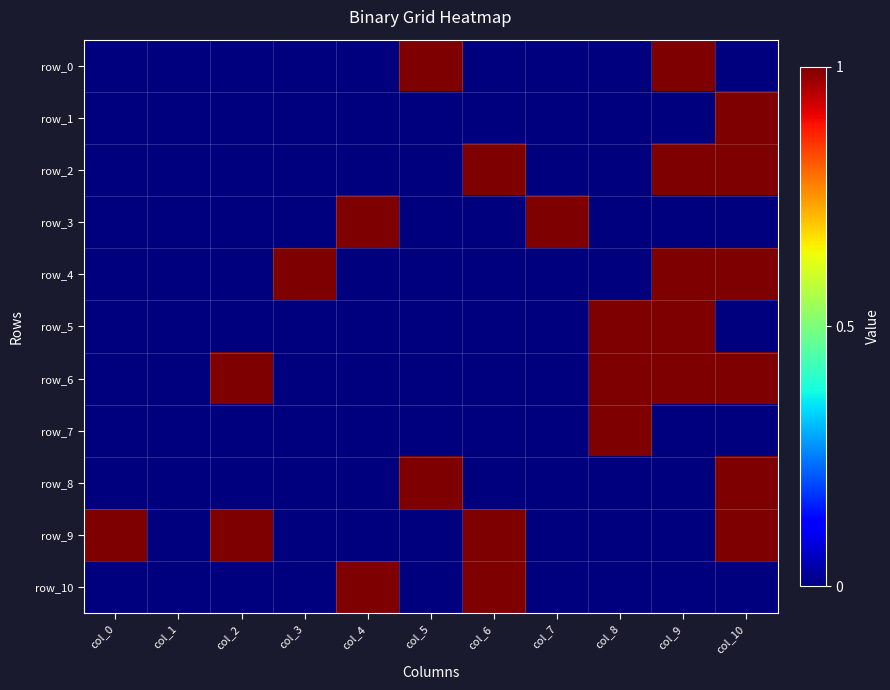

Rank the series at col_6 from highest to lowest value.

row_2, row_9, row_10, row_0, row_1, row_3, row_4, row_5, row_6, row_7, row_8